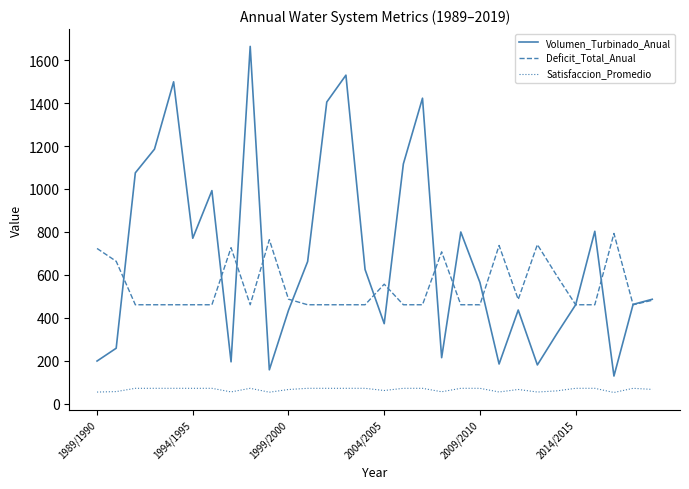

How many lines are shown in the chart?

3